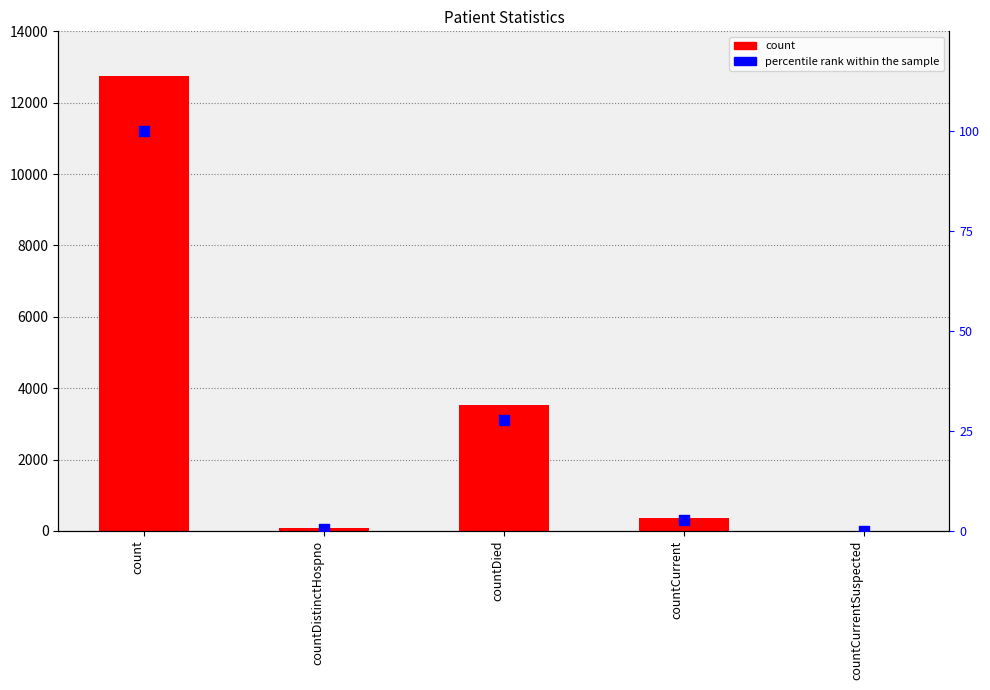

What are all the series names shown in the legend?

count, percentile rank within the sample